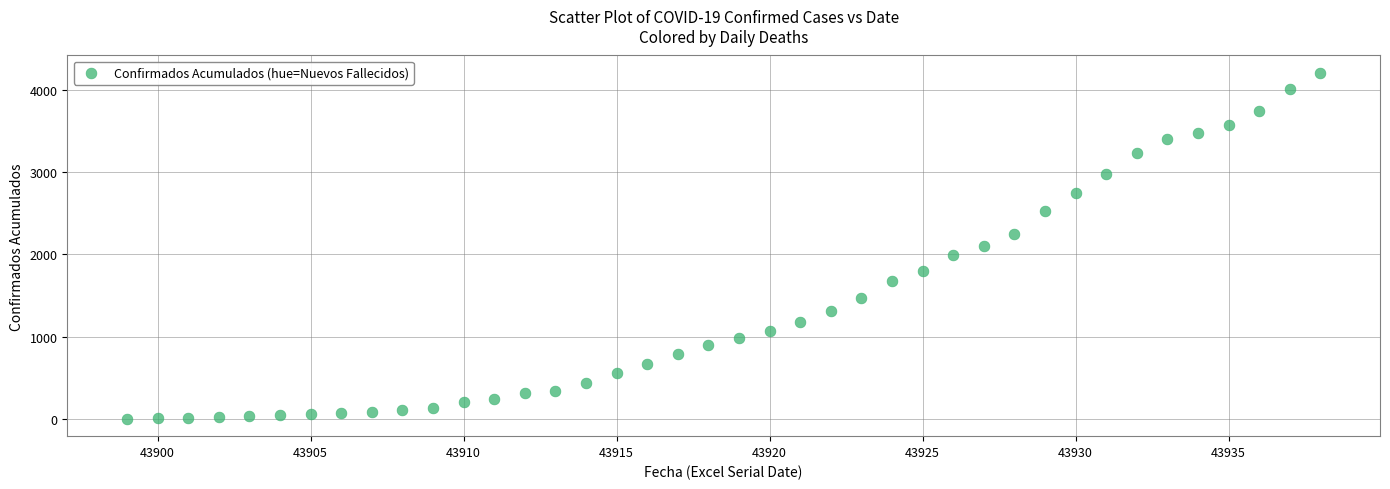

What is the range of Y values (max minus min)?

4209